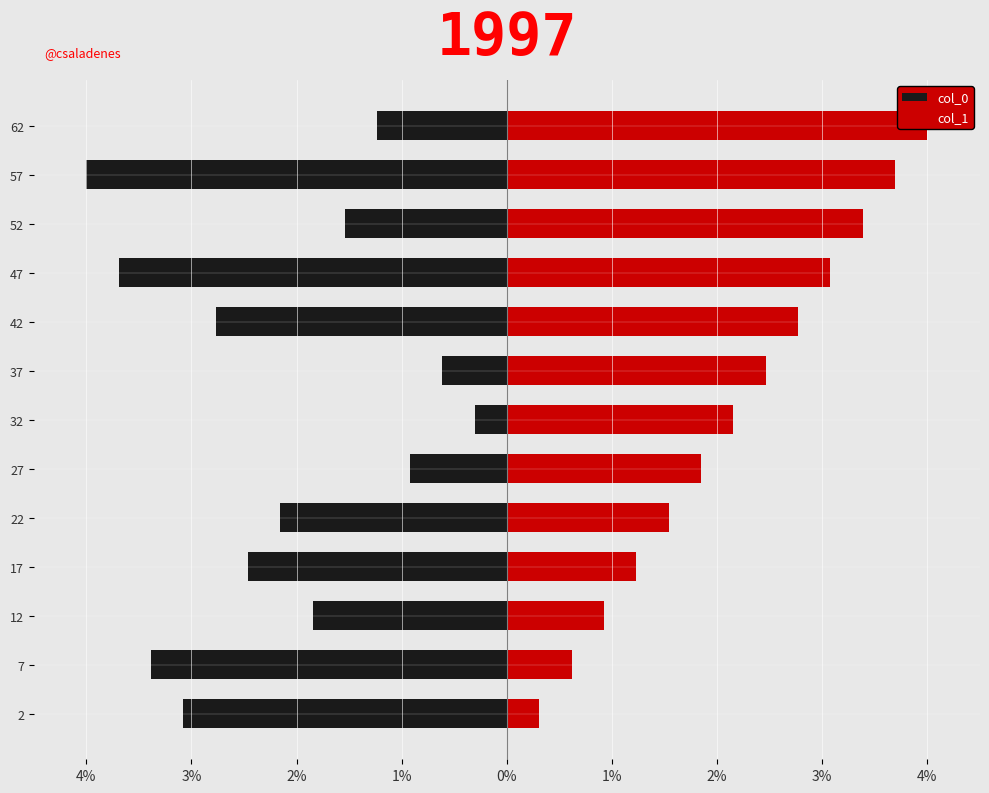

List the series in order of their peak value, highest first.

col_1, col_0